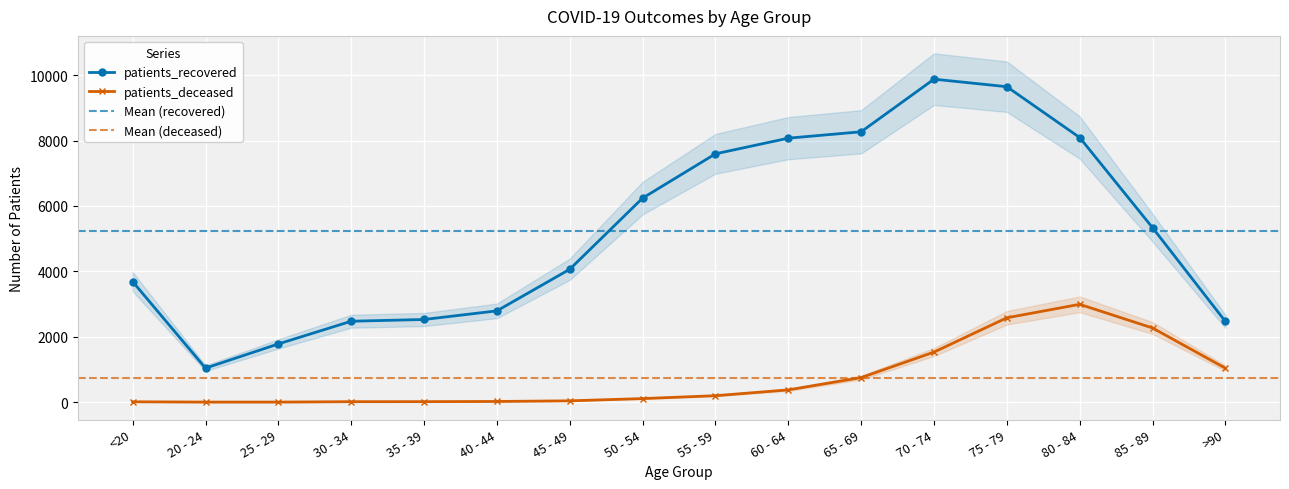

Is it true that patients_deceased equals 2269 at 85 - 89?

True